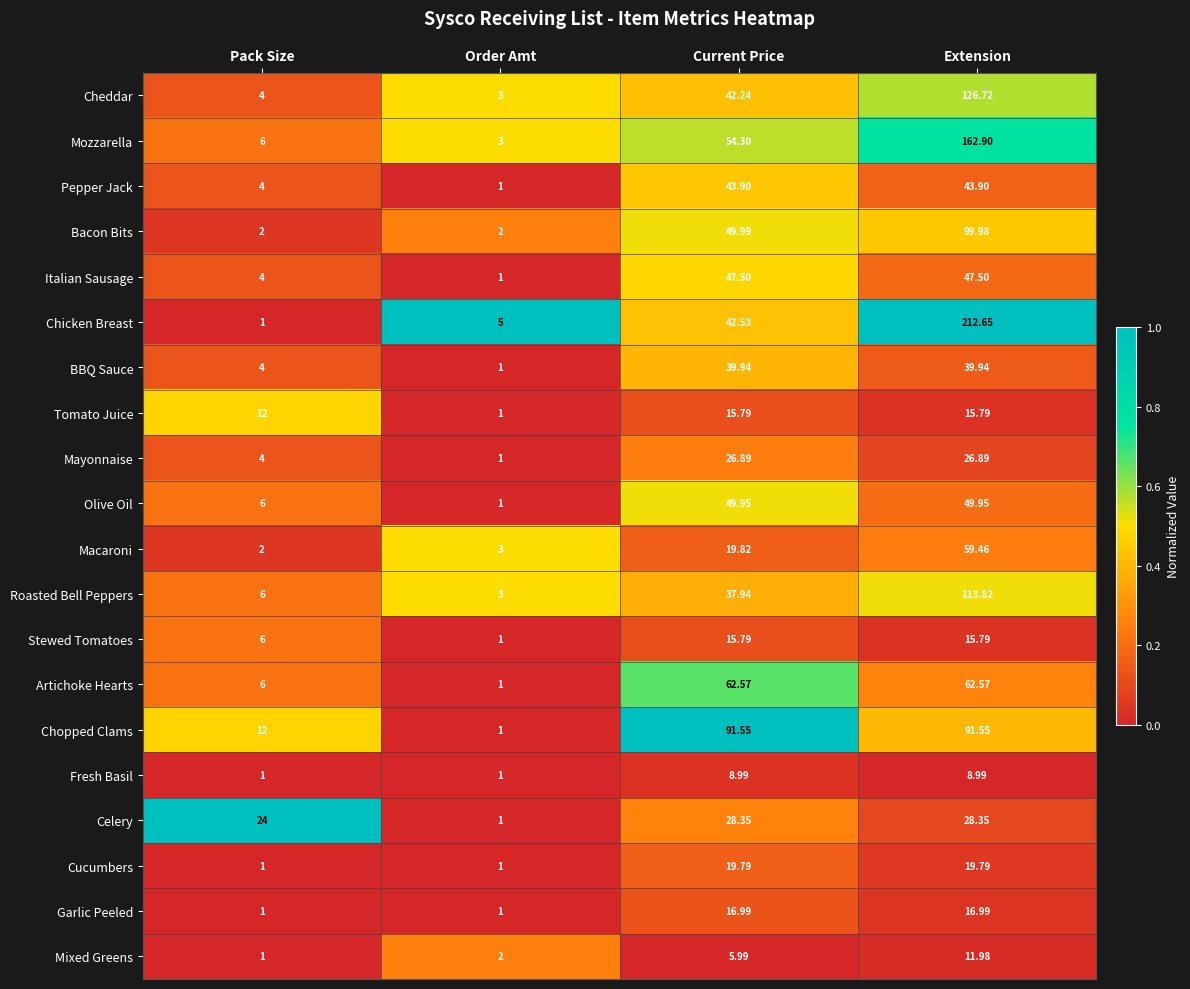

Which series has the largest total across all categories?

Chicken Breast